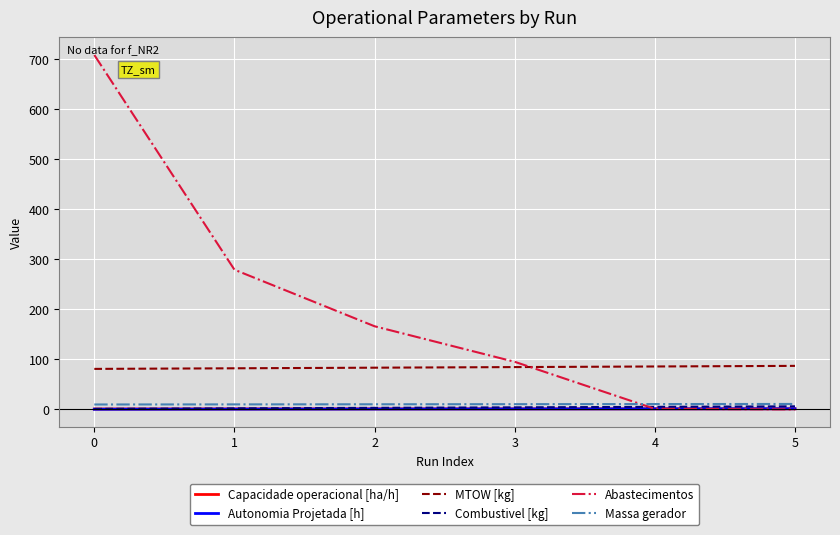

The Combustivel [kg] series shows 1.0 at 0. True or false?

True